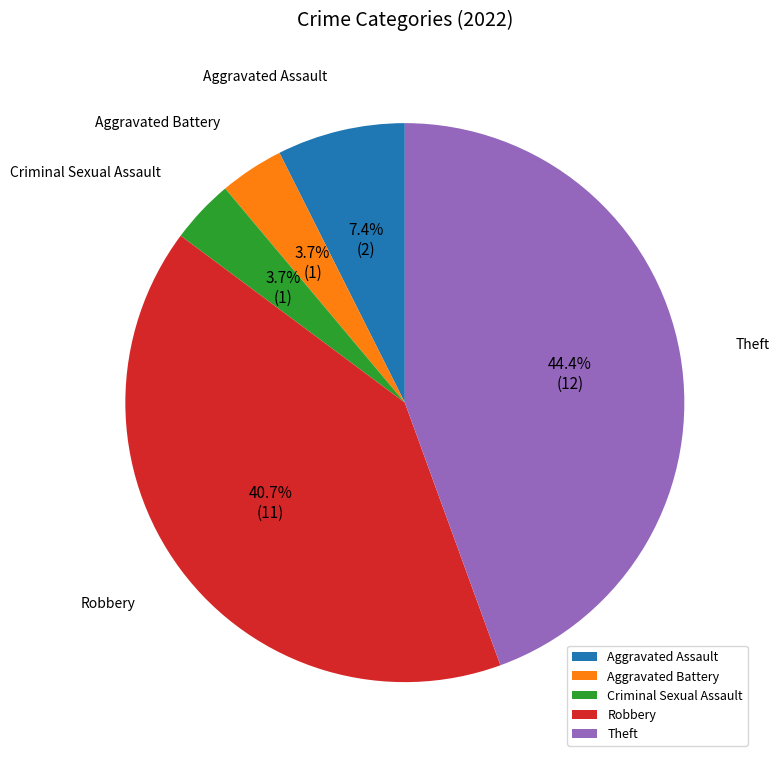

To the nearest percent, what portion does Aggravated Assault represent?

7%